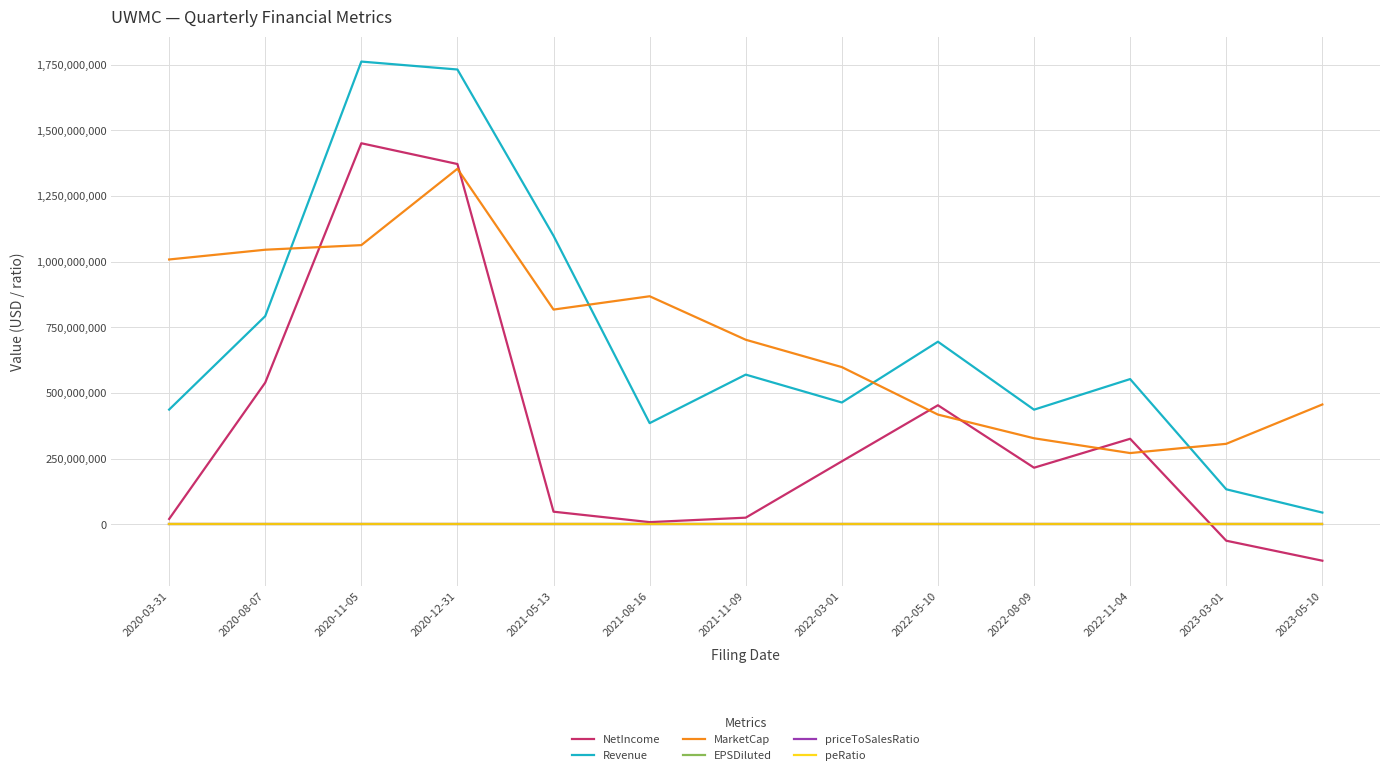

The value of MarketCap at 2021-05-13 is 1241959693.0. True or false?

False